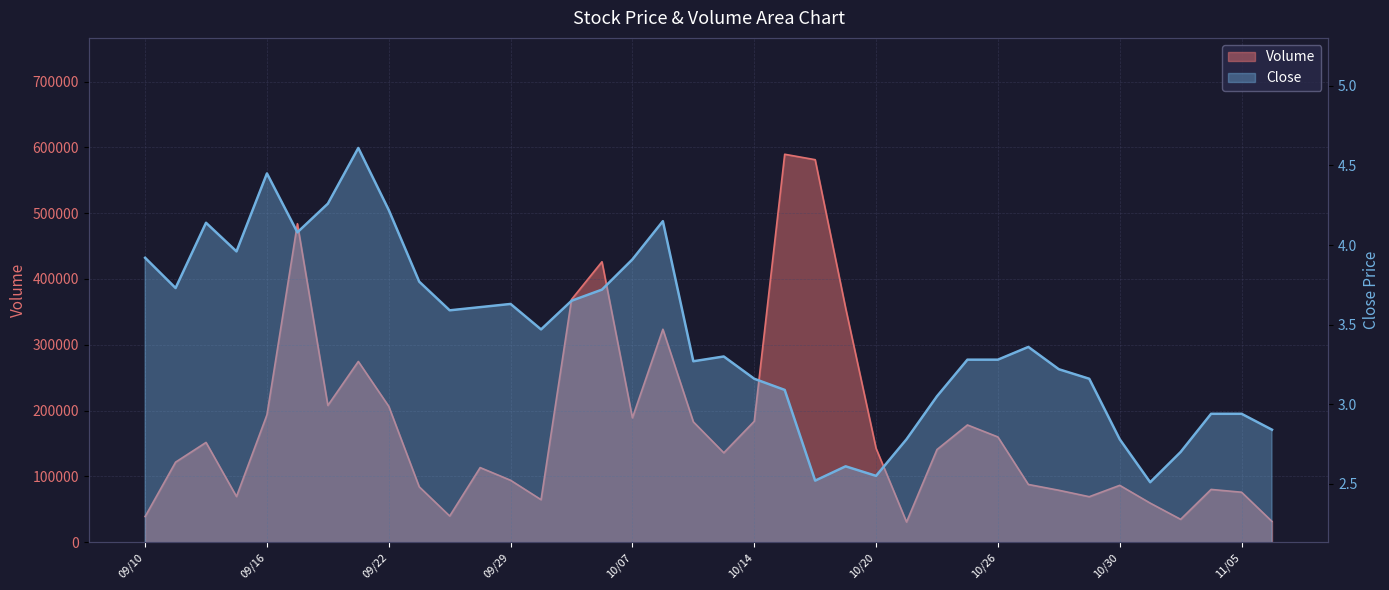

What is the difference between the highest and lowest values at 09/22?

206395.8